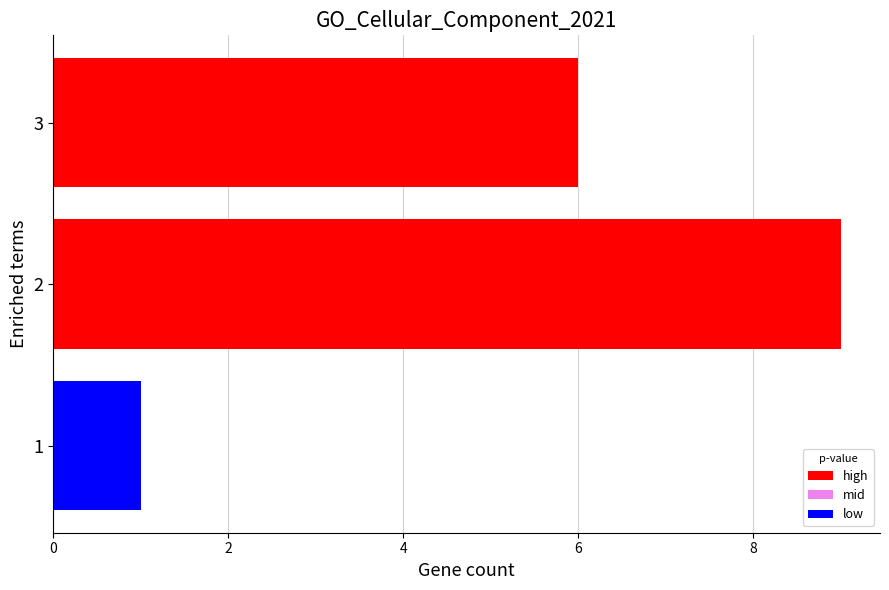

Reading bottom to top, transcribe all the data shown in this chart.

1=1	2=9	3=6